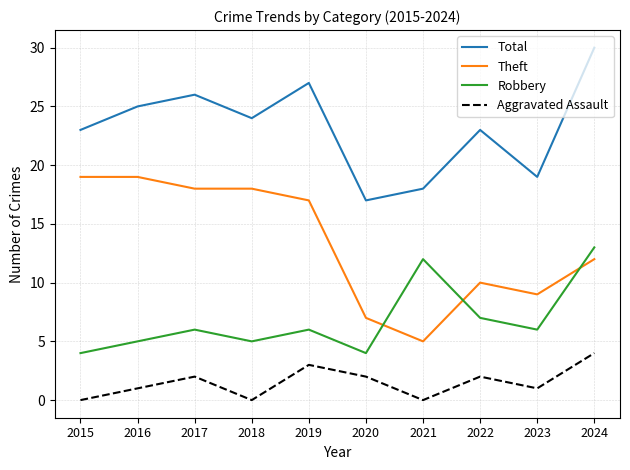

List the series in order of their peak value, lowest first.

Aggravated Assault, Robbery, Theft, Total